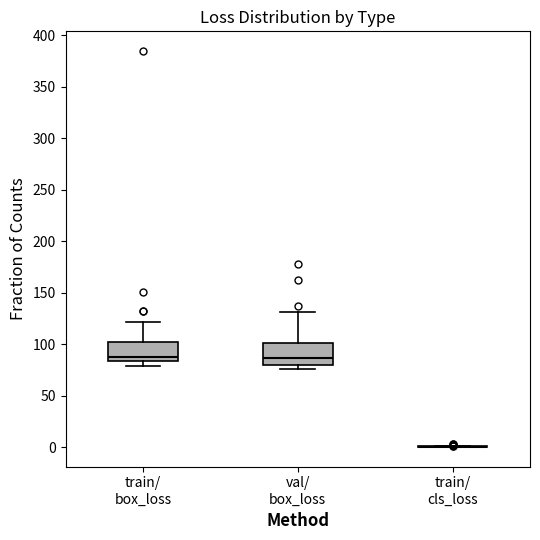

Reading left to right, transcribe this box plot: for each box, give where its median line is, the range the box spans, and where its two whiskers end, as read against the y-axis. The values are not printed on the chart, so give them approximately, as read against the axis.

train/ box_loss: median 85 (just above the box's lower edge), box 85 to 100, whiskers 80 to 120
val/ box_loss: median 85, box 80 to 100, whiskers 75 to 130
train/ cls_loss: box collapsed to a line at 0, whiskers 0 to 0